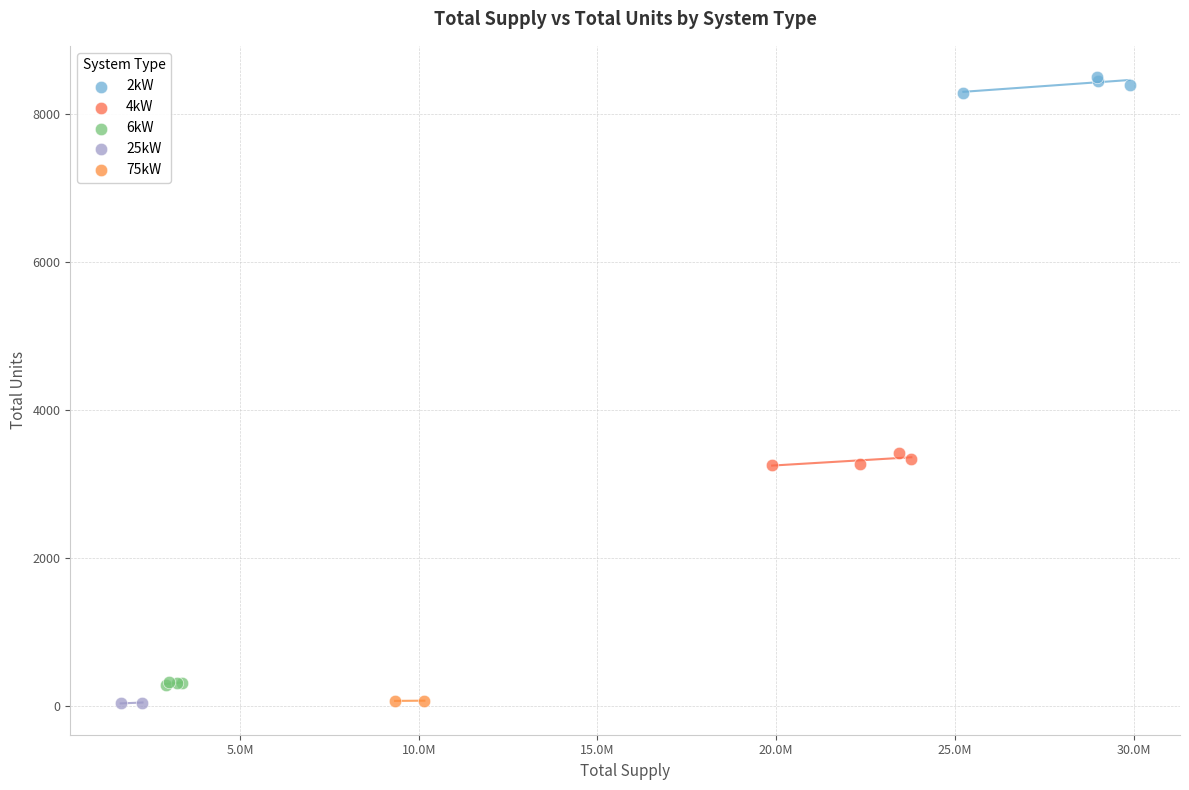

What are all the series names shown in the legend?

2kW, 4kW, 6kW, 25kW, 75kW